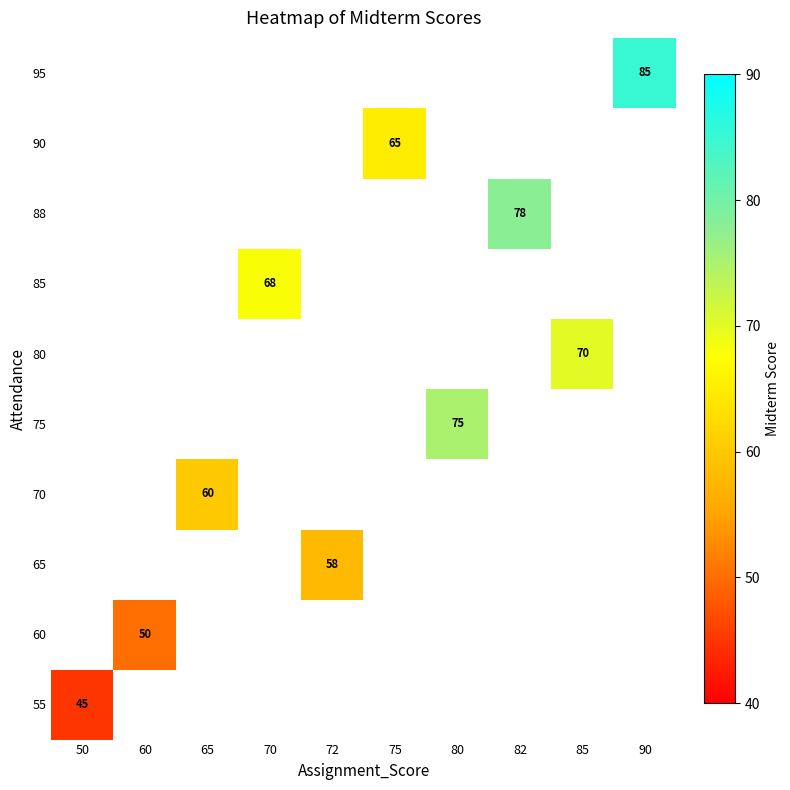

The 70 series shows 94 at 65. True or false?

False